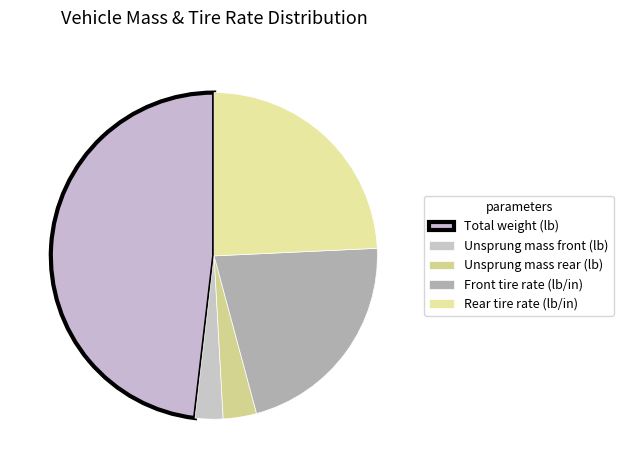

Count the number of slices in the pie.

5